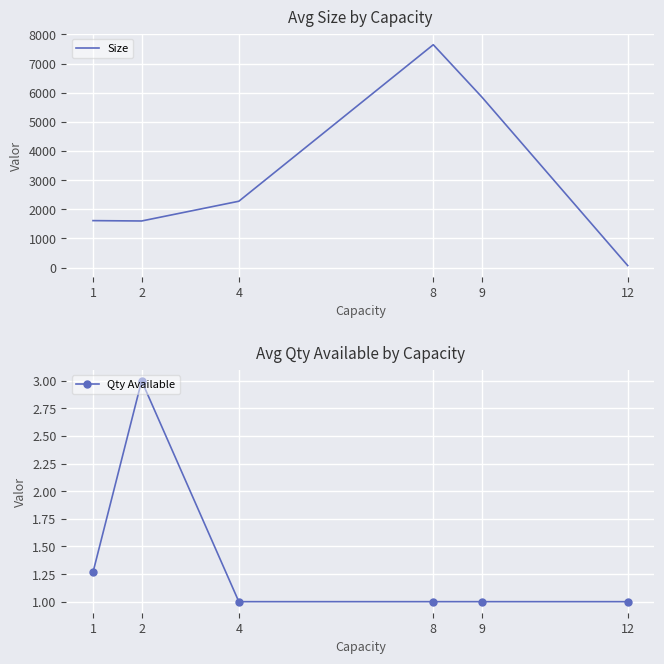

Reading right to left, what are all the values shown in this chart?

Size: 67.5	5850.0	7646.4	2275.1	1597.5	1609.9
Qty Available: 1.0	1.0	1.0	1.0	3.0	1.3